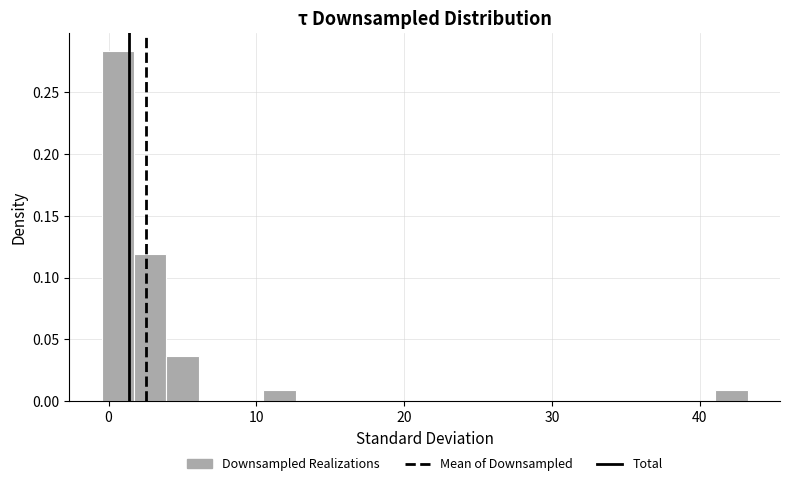

Read against the x-axis, roughly where is the centre of the tallest bar?

1